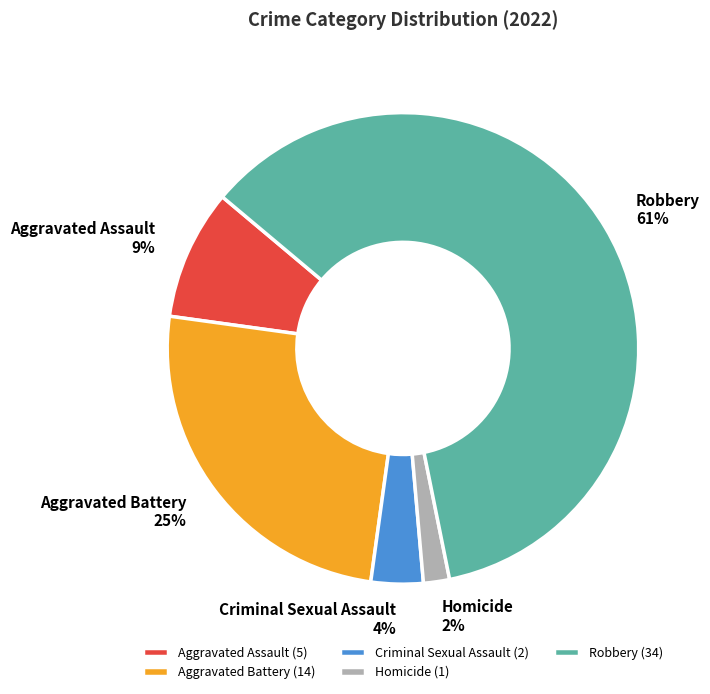

Do Criminal Sexual Assault and Robbery together represent more than half of the pie?

Yes